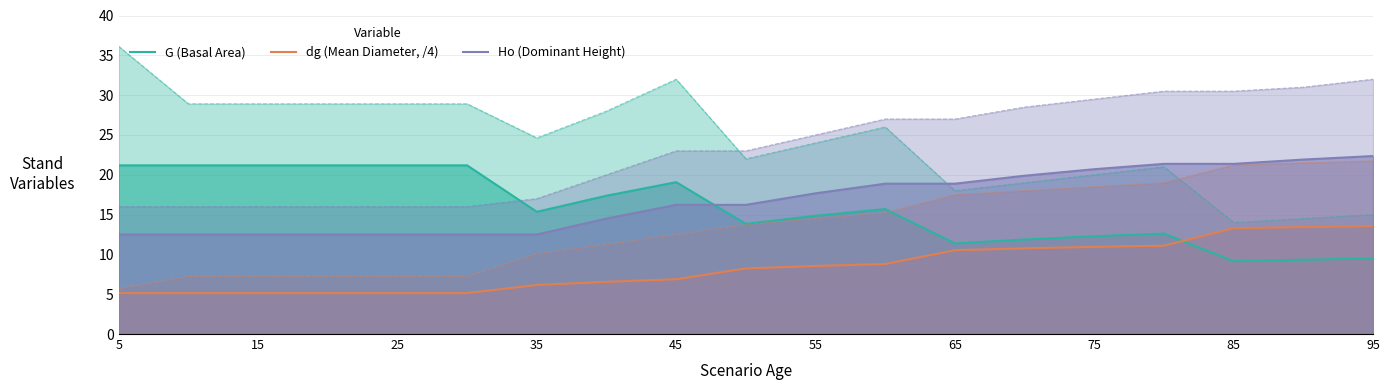

True or false: Ho (Dominant Height) has more than 2 interior local peaks.

False